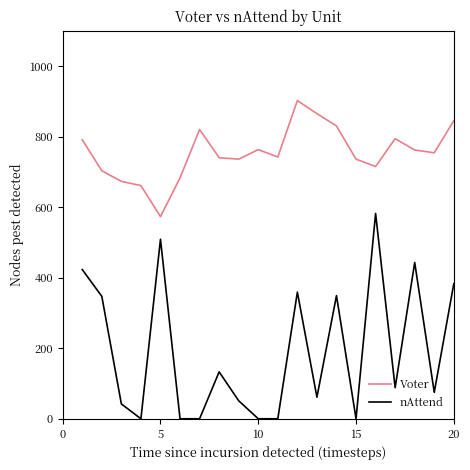

What is the difference between the maximum and minimum values in the Voter series?

329